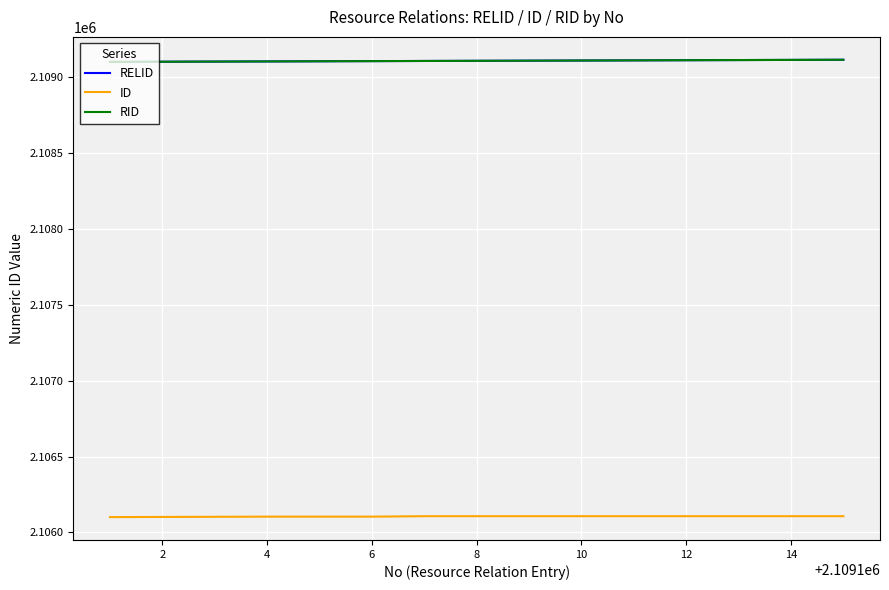

Which series has the widest spread of values?

RELID